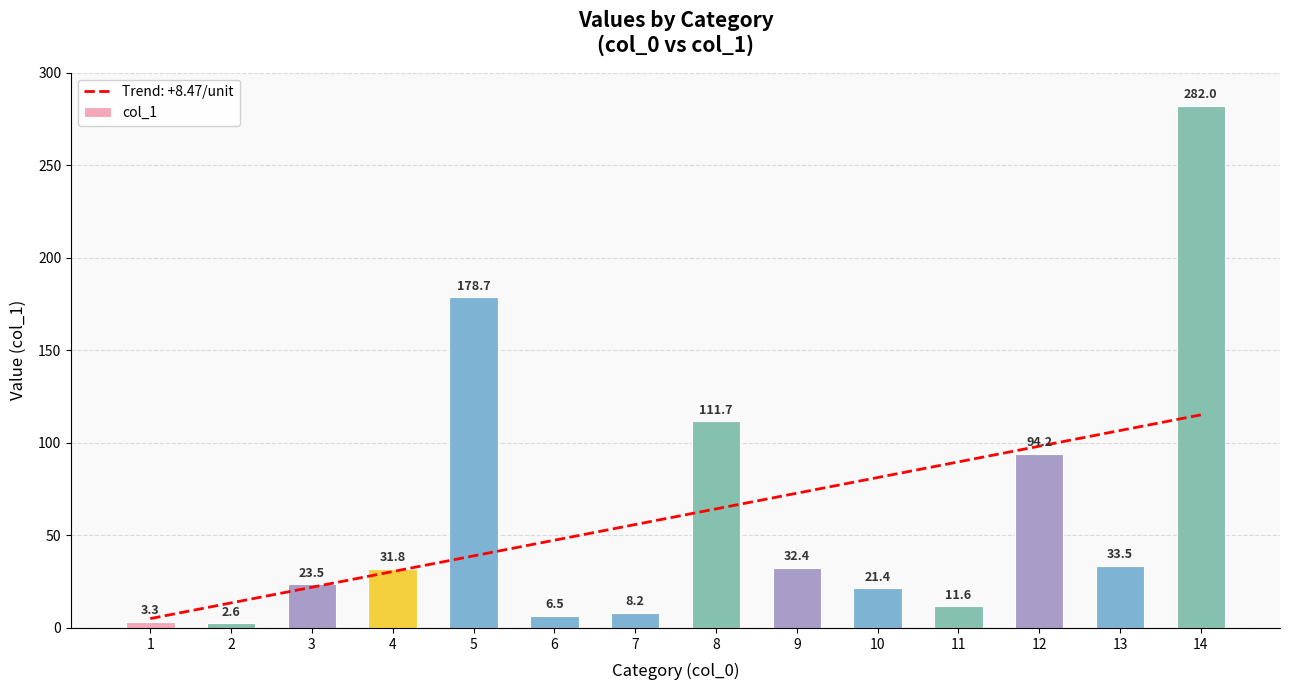

Rank the categories by value from highest to lowest.

14, 5, 8, 12, 13, 9, 4, 3, 10, 11, 7, 6, 1, 2